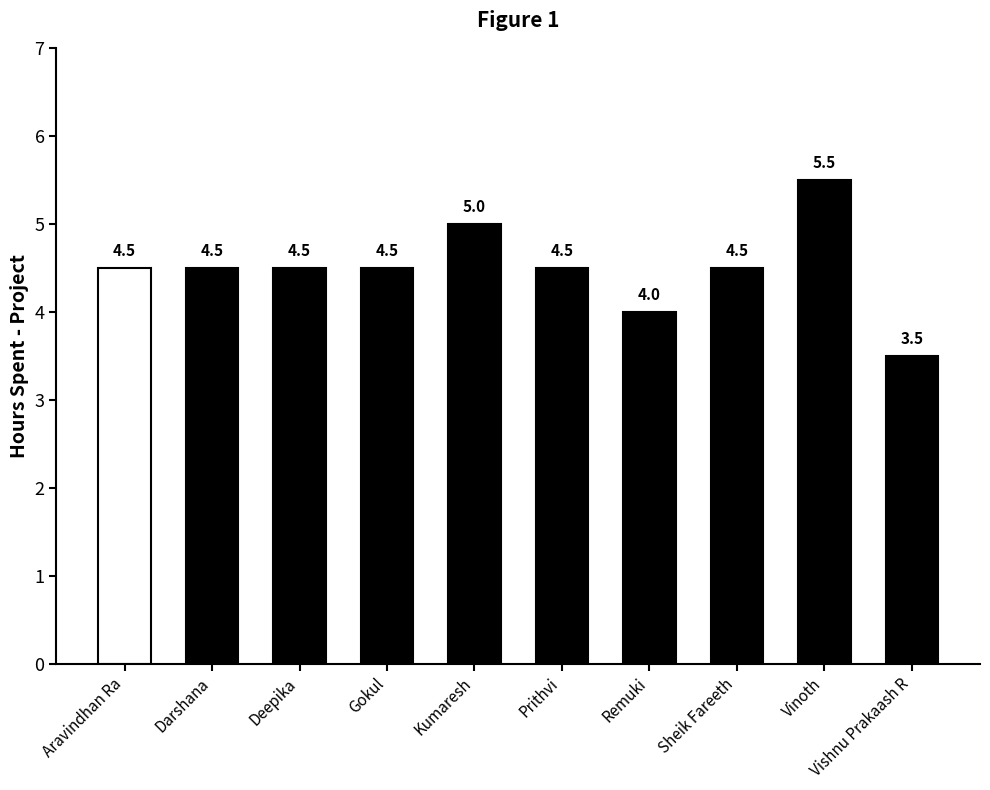

Approximately how many times larger is the value at Gokul compared to Sheik Fareeth?

1.0